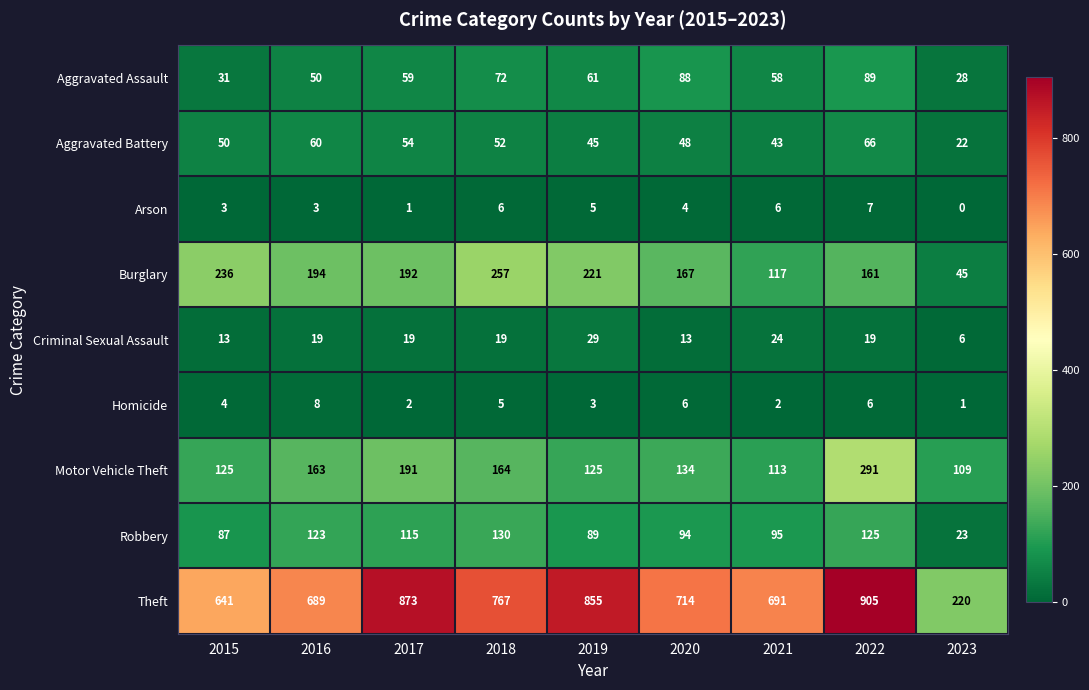

At which category is the sum across all series the highest?

2022